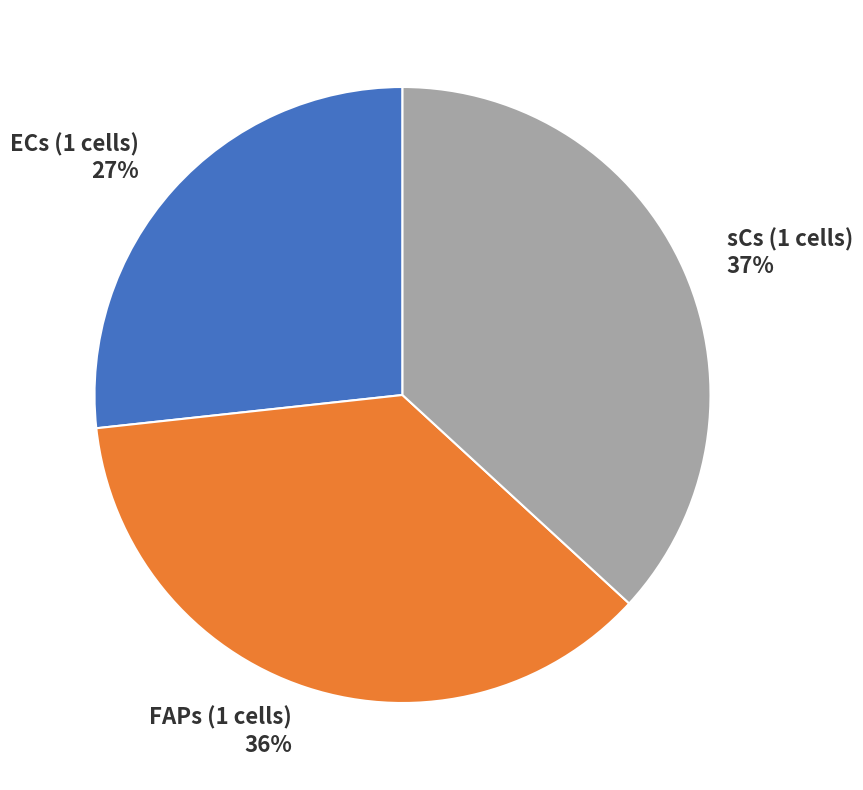

Do ECs (1 cells) and FAPs (1 cells) together represent more than half of the pie?

Yes